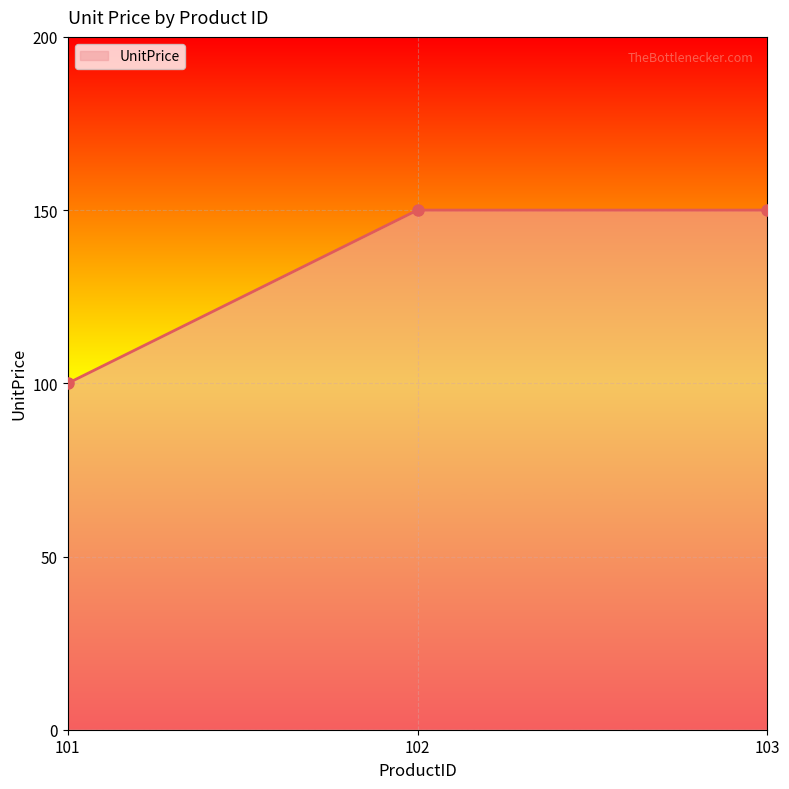

What is the change in value from 101 to 102?

+50